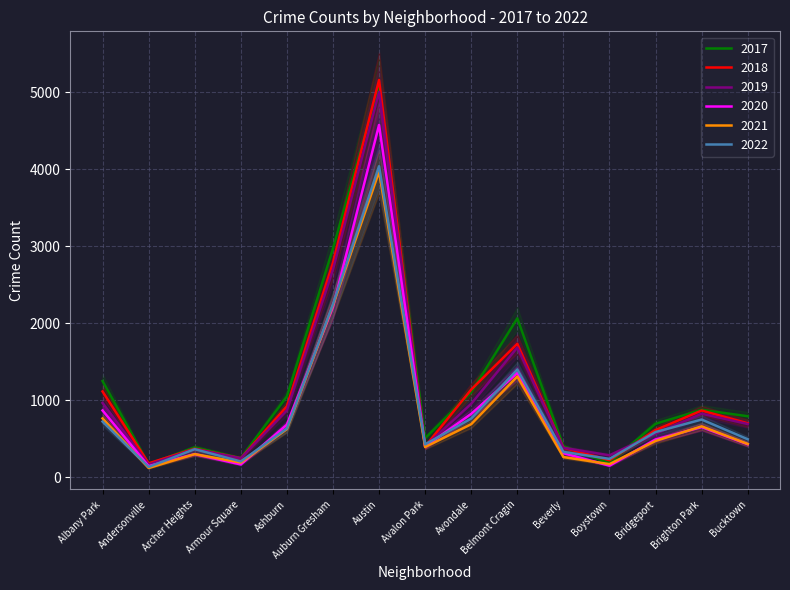

What is the minimum value for 2018?

183